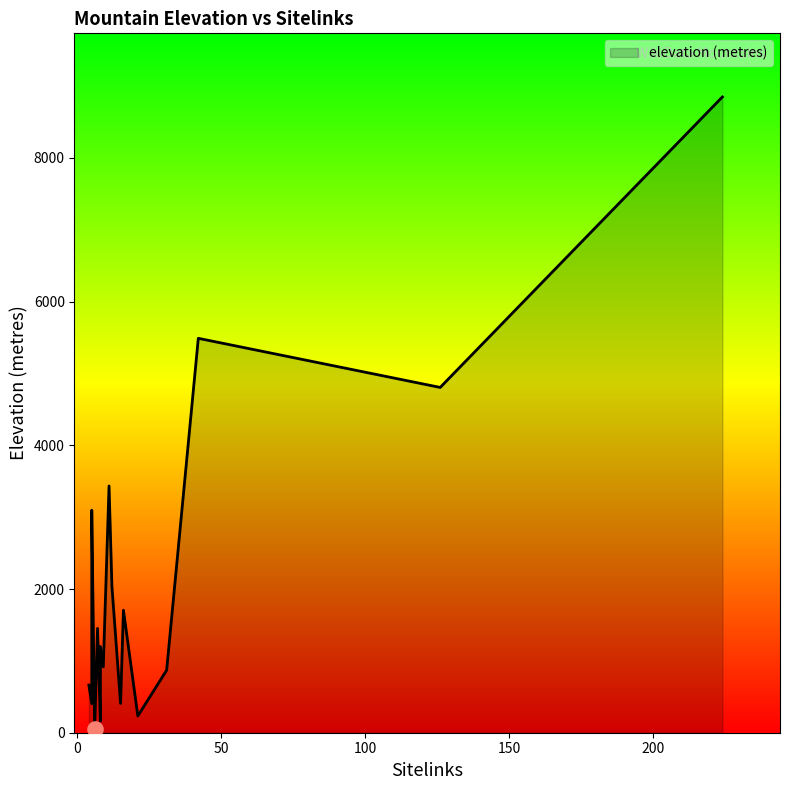

What is the change in value from Mont Blanc to Mount Royal?

-4572.6